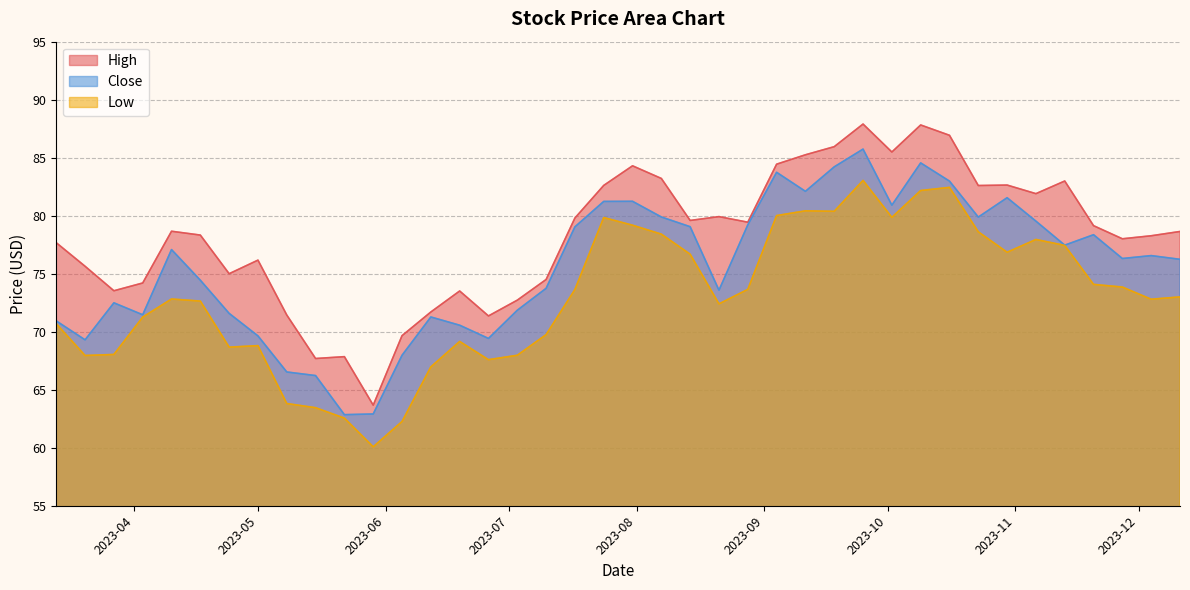

What are all the series names shown in the legend?

High, Close, Low